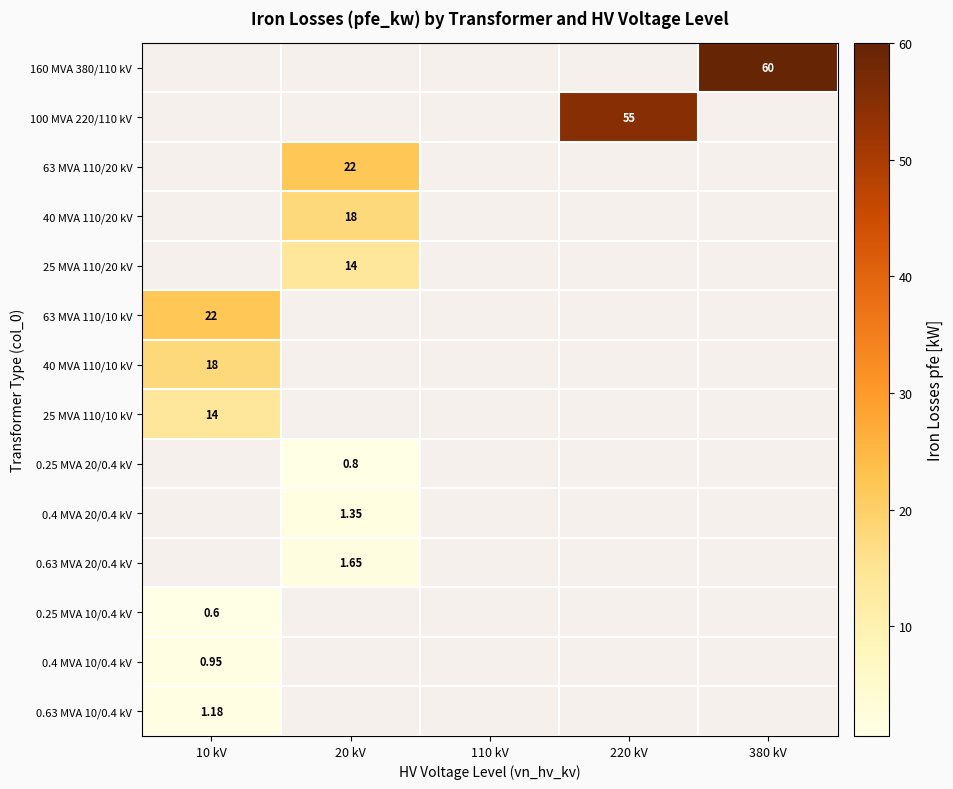

Is the value of 0.4 MVA 20/0.4 kV at 380 kV greater than the value of 0.25 MVA 20/0.4 kV at 110 kV?

No